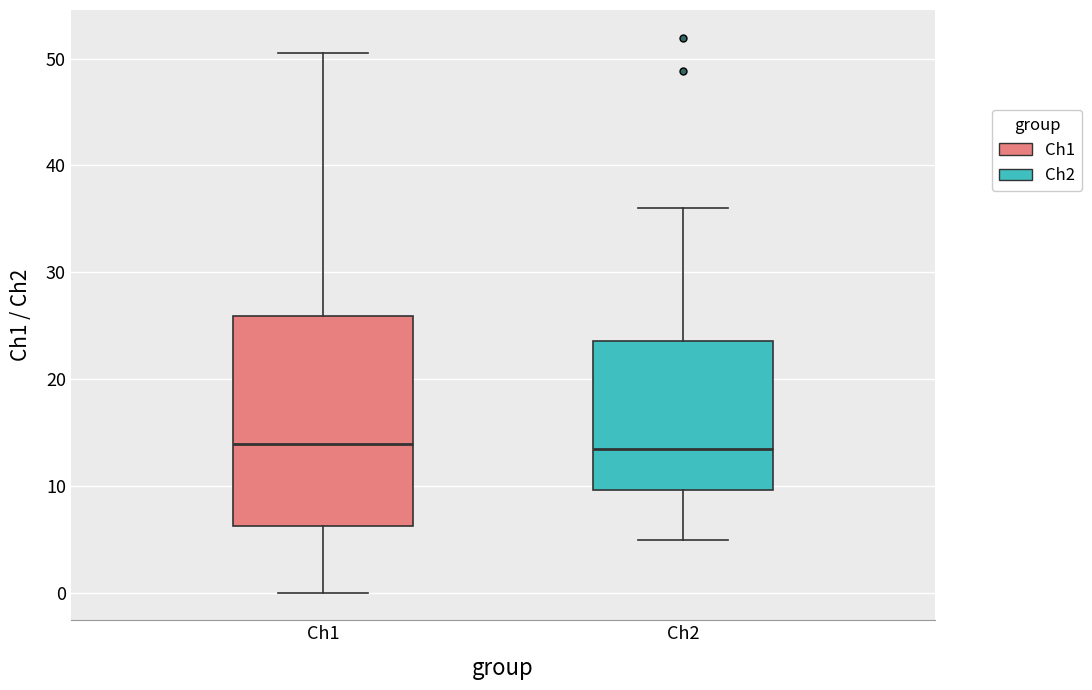

Where is the lower edge of the box for Ch1 on the y-axis? The values are not printed on the chart, so give them approximately, as read against the axis.

6